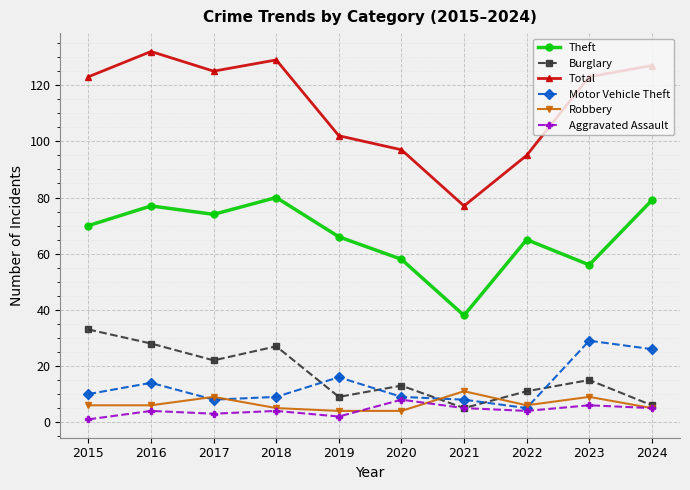

Which series has the widest spread of values?

Total